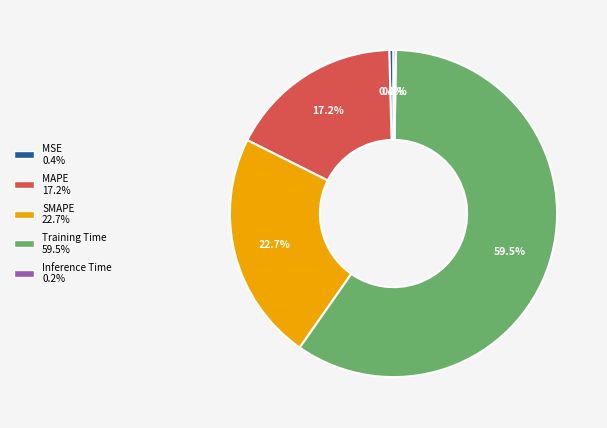

Does any single category account for the majority?

Yes